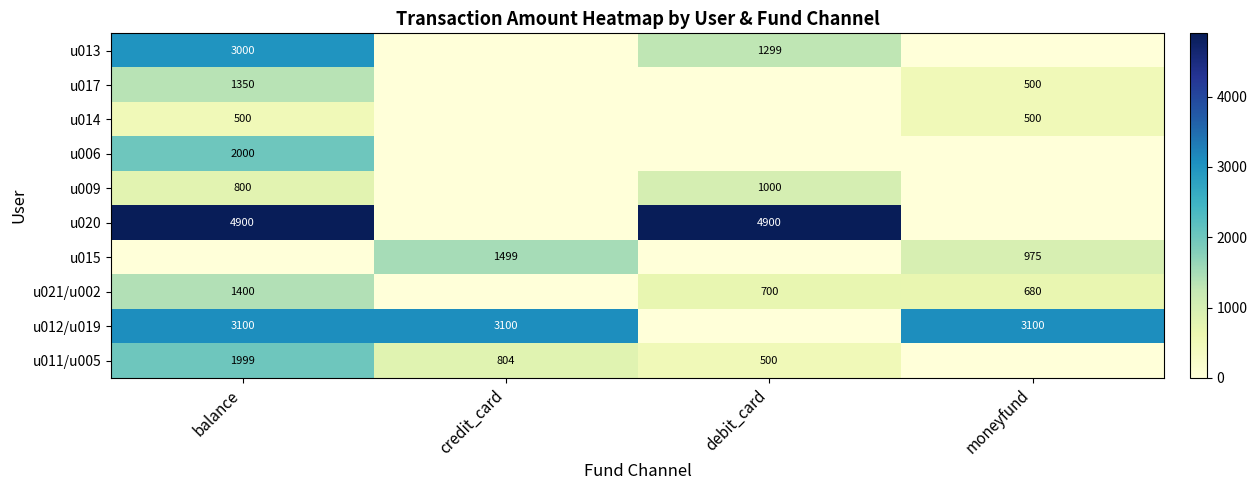

What is the difference between the u015 values at credit_card and moneyfund?

524